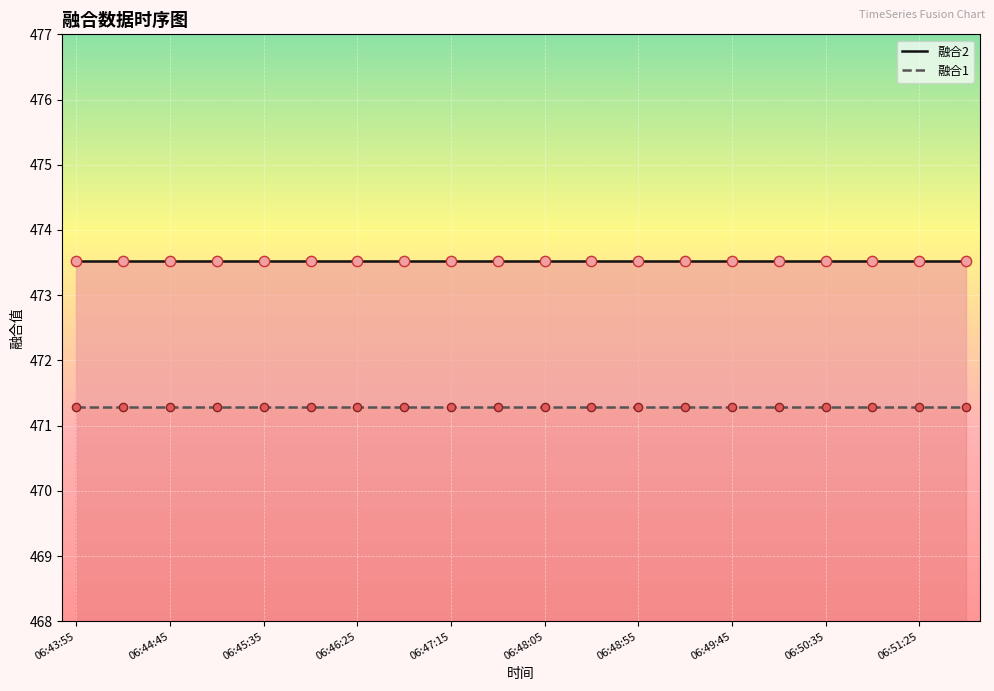

Which series contains the lowest Y value?

融合1